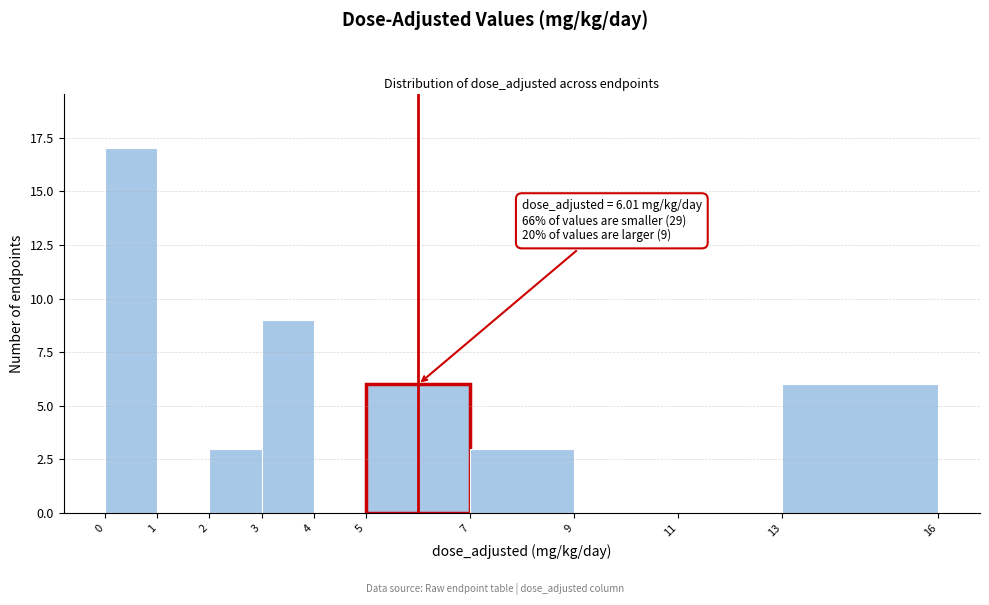

Over which range of the x-axis is the bar tallest?

0 to 1